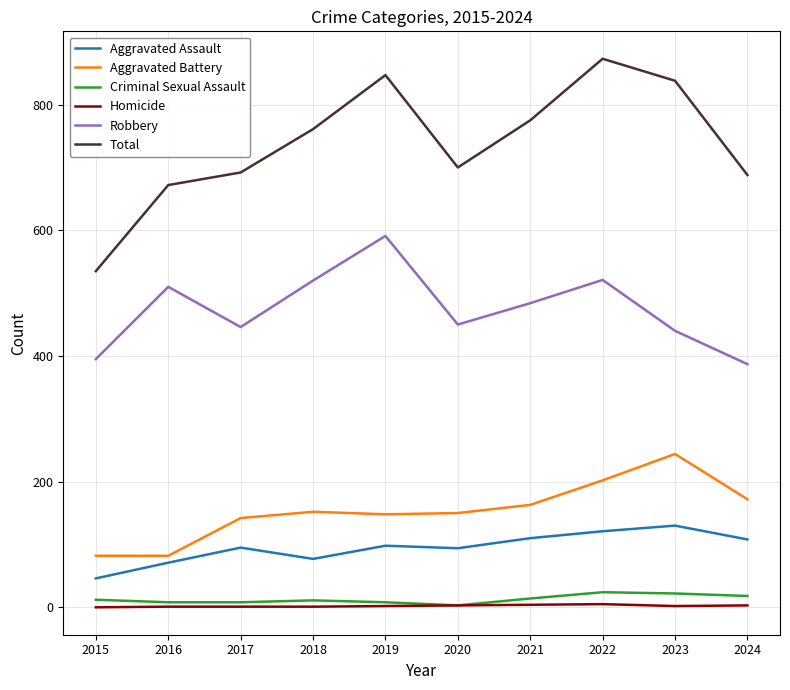

At which label does Robbery reach its minimum?

2024